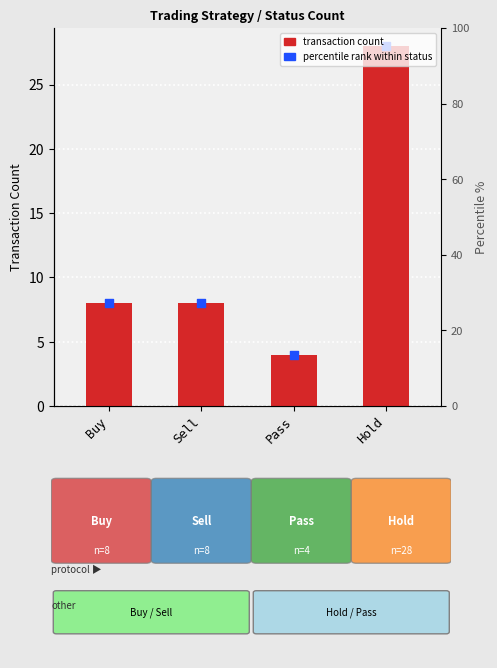

Which series has the largest Y range (max minus min)?

transaction count